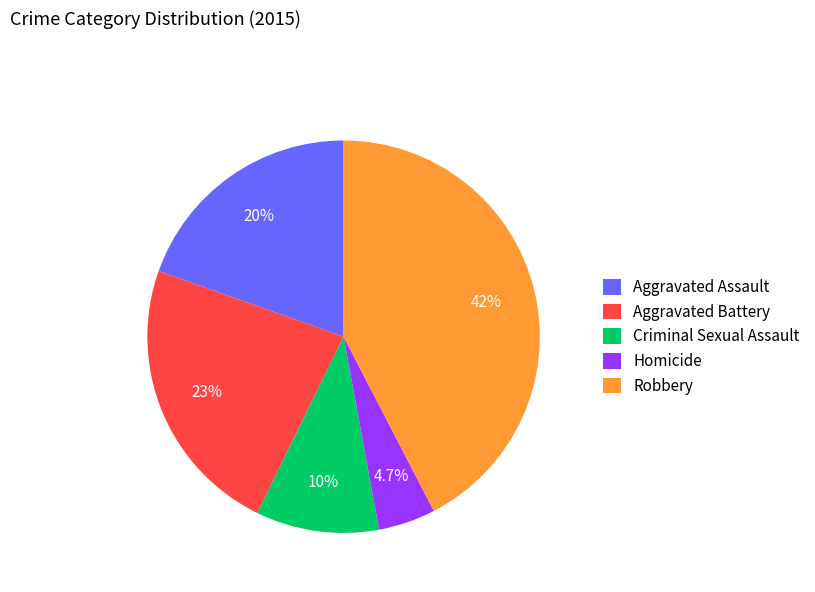

Is it true that Homicide is 5% of the pie?

True